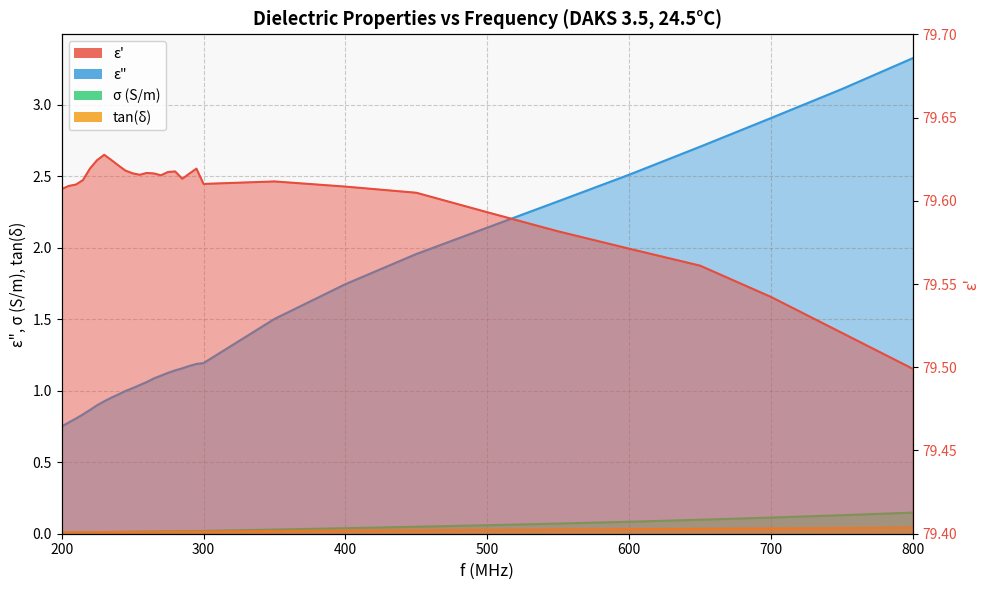

What is the difference between the ε" values at 290 and 220?

0.3